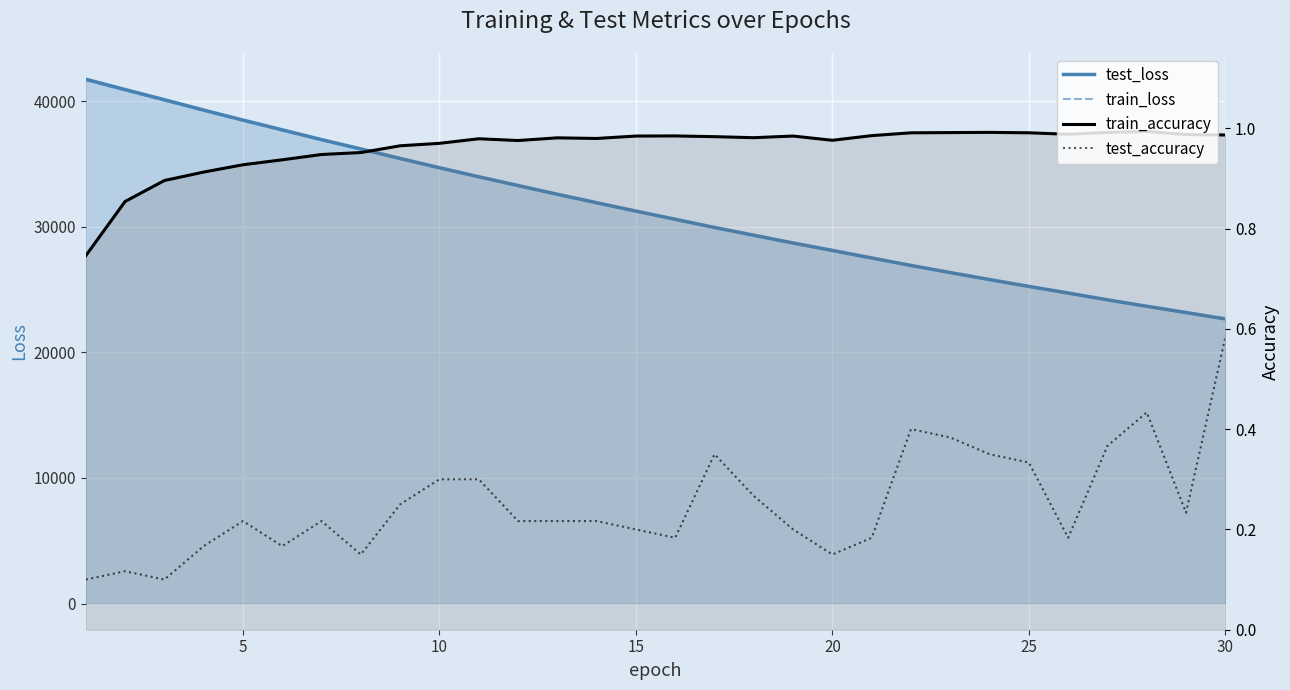

At 10, list the series in order from largest to smallest.

test_loss, train_loss, train_accuracy, test_accuracy